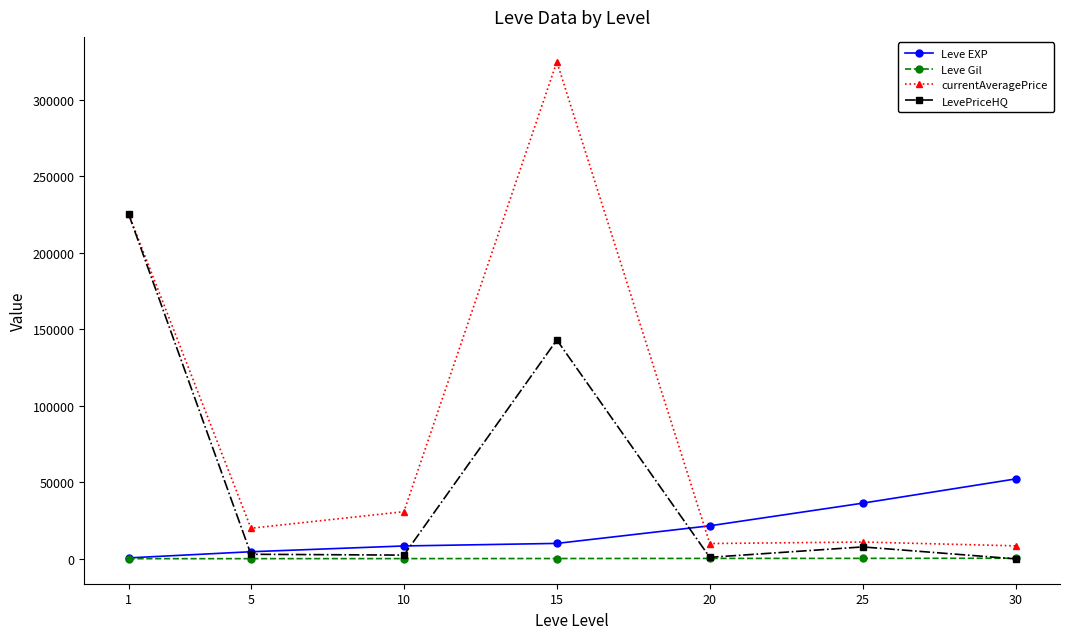

List the series in order of their overall mean, lowest first.

Leve Gil, Leve EXP, LevePriceHQ, currentAveragePrice